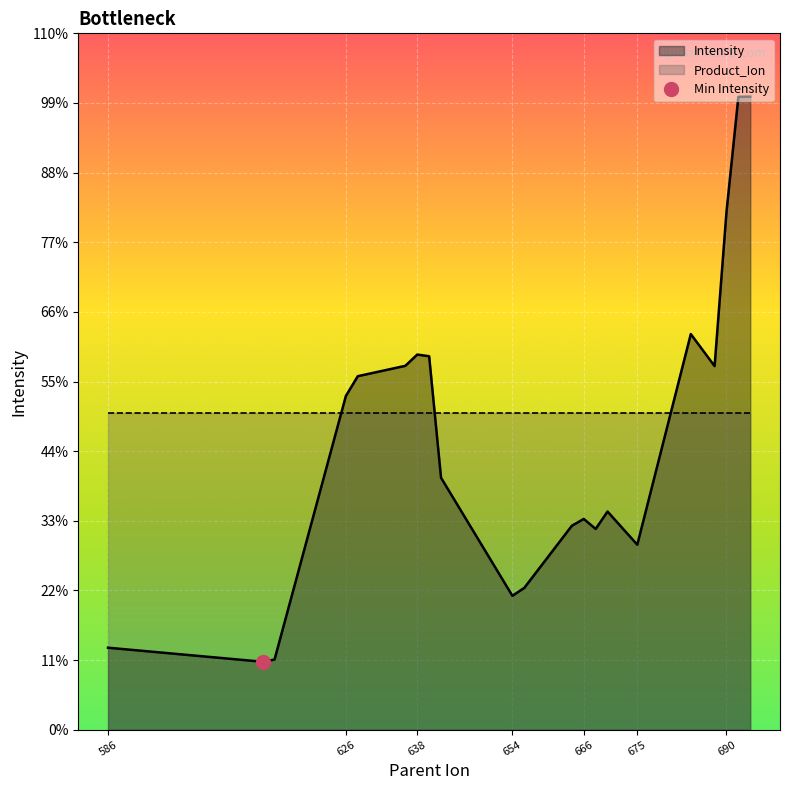

Where does the data first go above 108745?

626